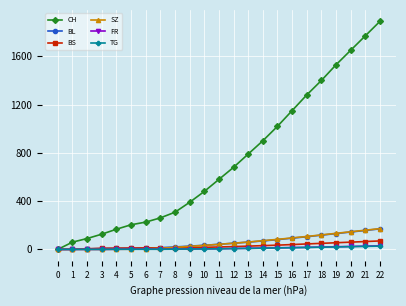

Between 11 and 22, which series saw the biggest shift?

CH